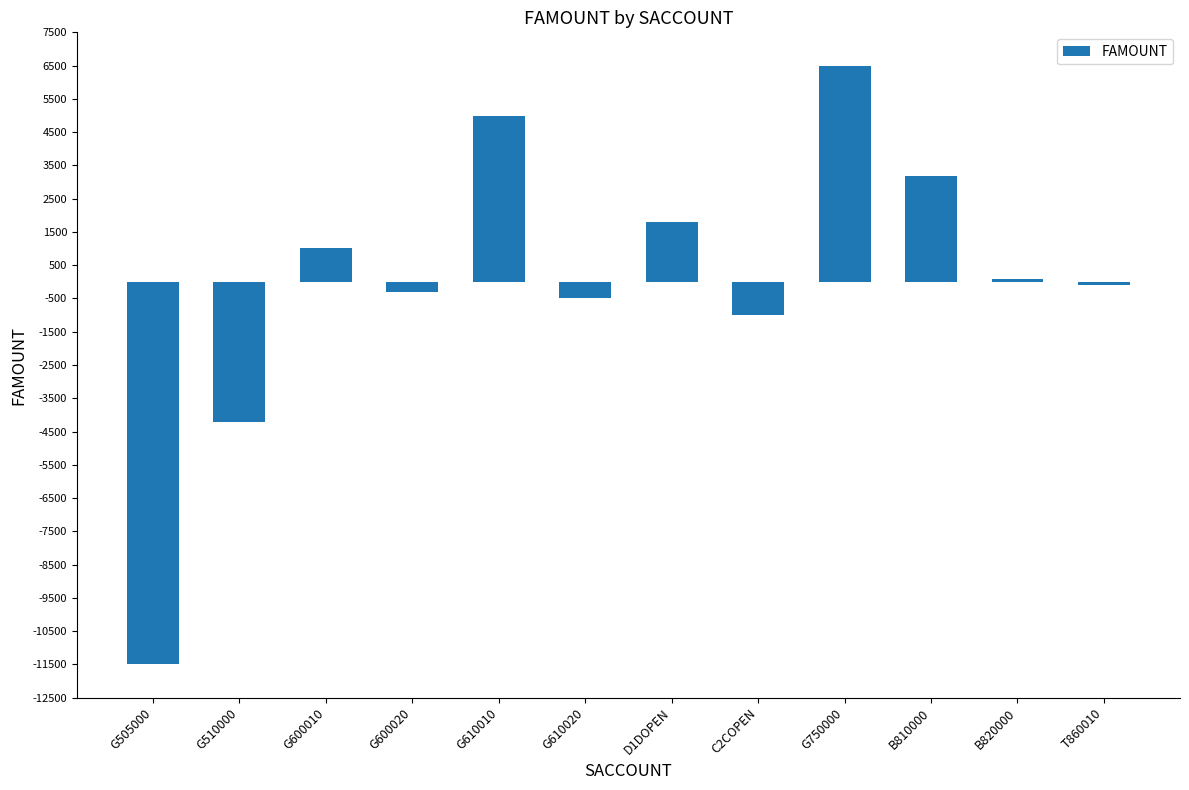

How many negative values are there?

6